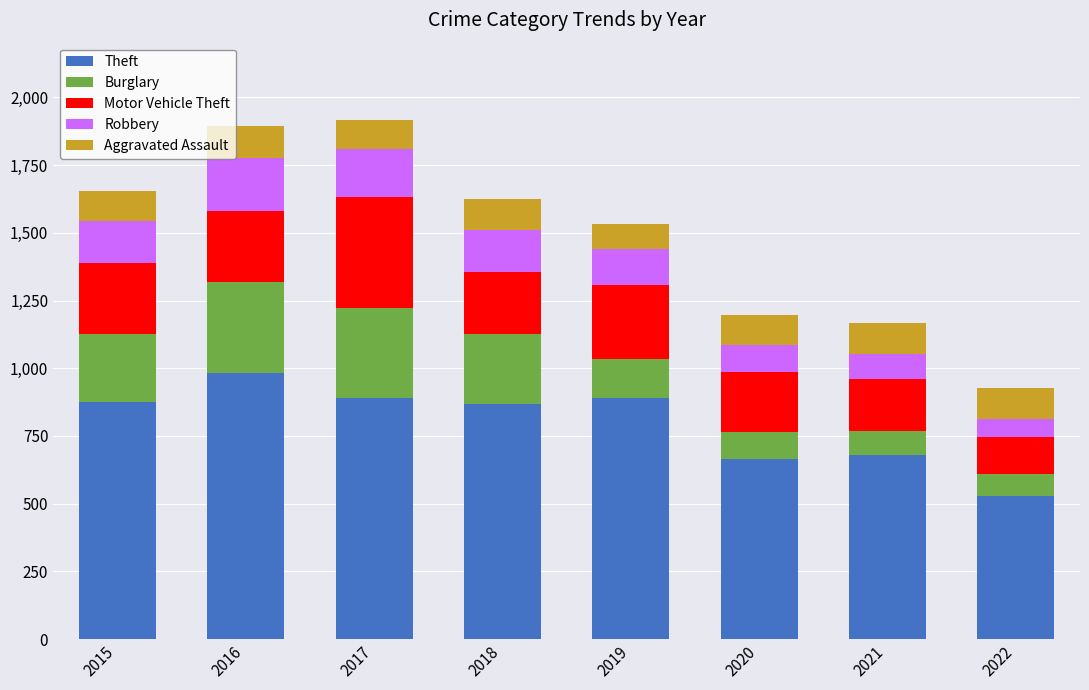

What value does the Theft series have at 2019?

891